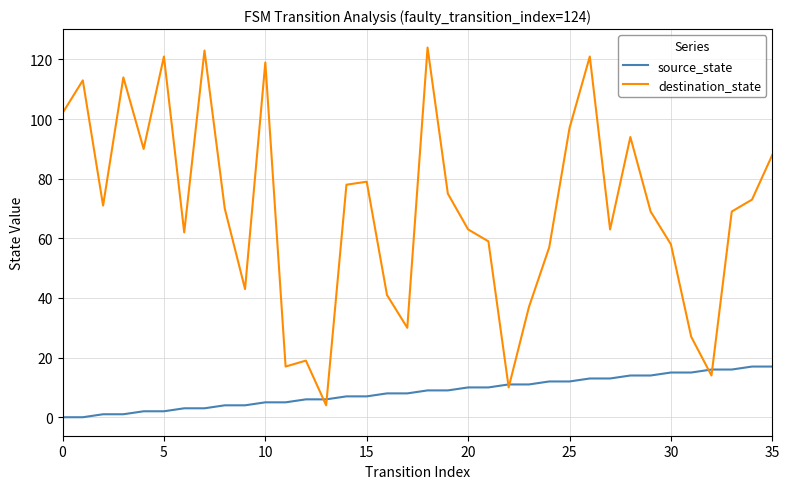

Which series has the largest total across all categories?

destination_state